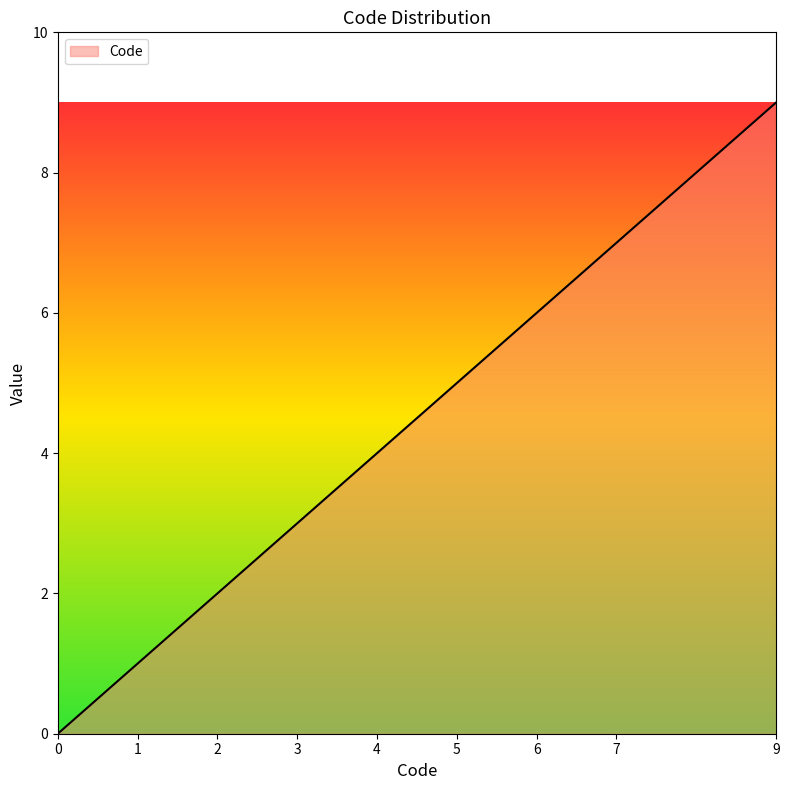

How many positive values are there?

8